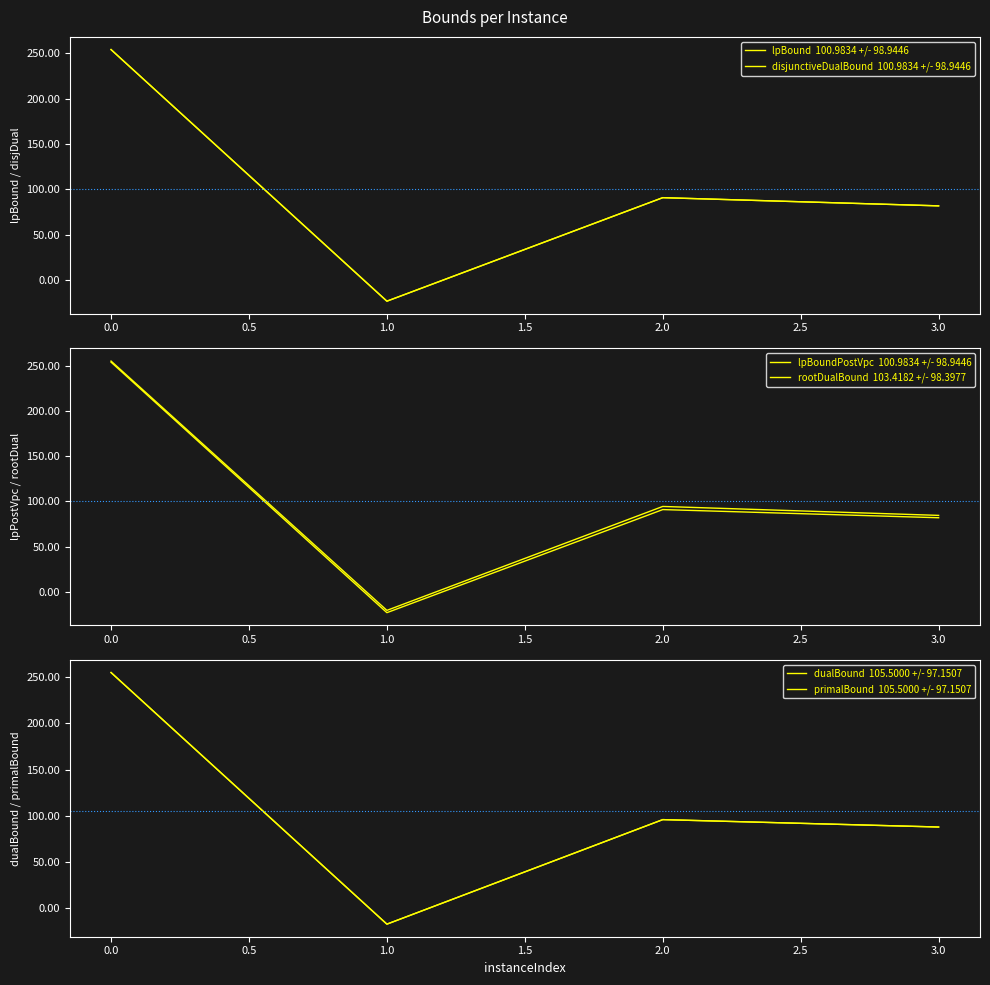

Does the chart have visible grid lines?

No